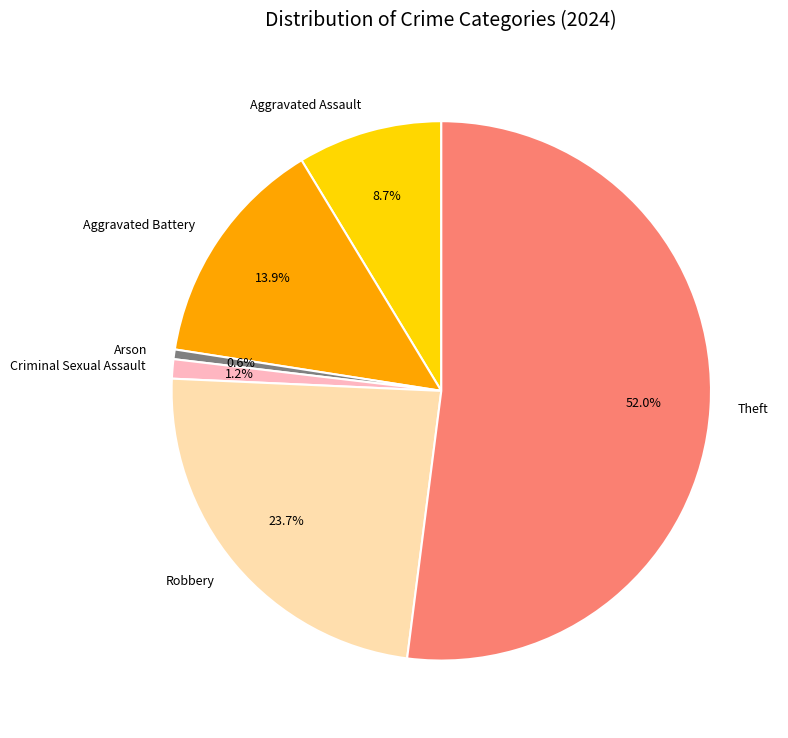

Is there any slice that represents more than half of the pie?

Yes